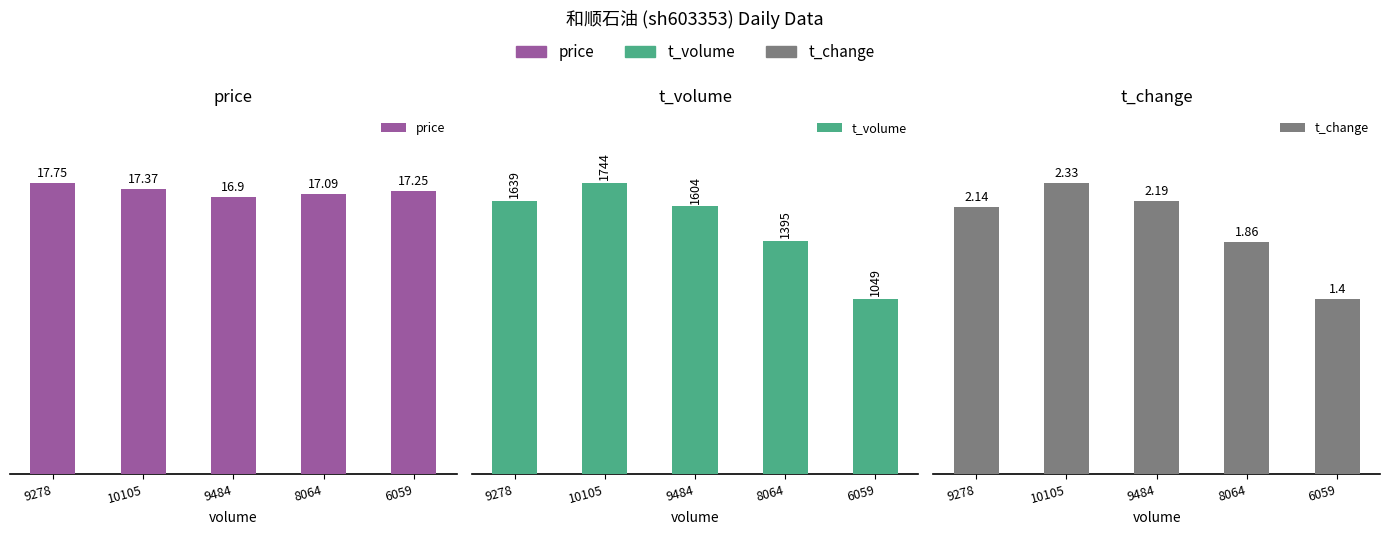

Rank the categories by t_change value from lowest to highest.

6059, 8064, 9278, 9484, 10105